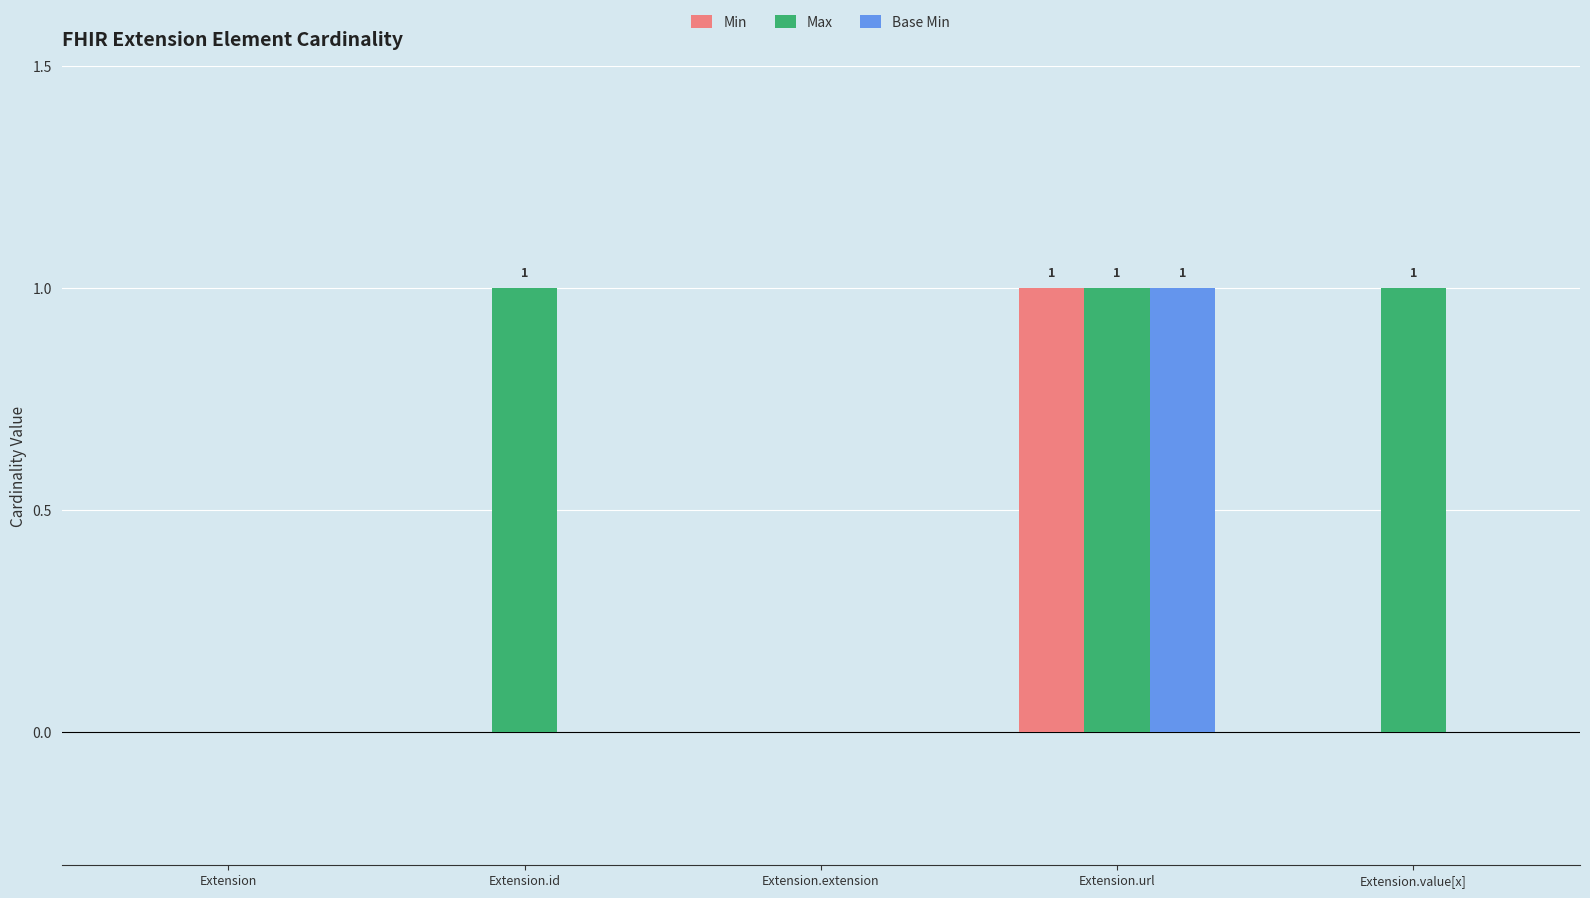

Reading left to right, list all the values displayed in this chart.

Min: Extension=0	Extension.id=0	Extension.extension=0	Extension.url=1	Extension.value[x]=0
Max: Extension=0	Extension.id=1	Extension.extension=0	Extension.url=1	Extension.value[x]=1
Base Min: Extension=0	Extension.id=0	Extension.extension=0	Extension.url=1	Extension.value[x]=0